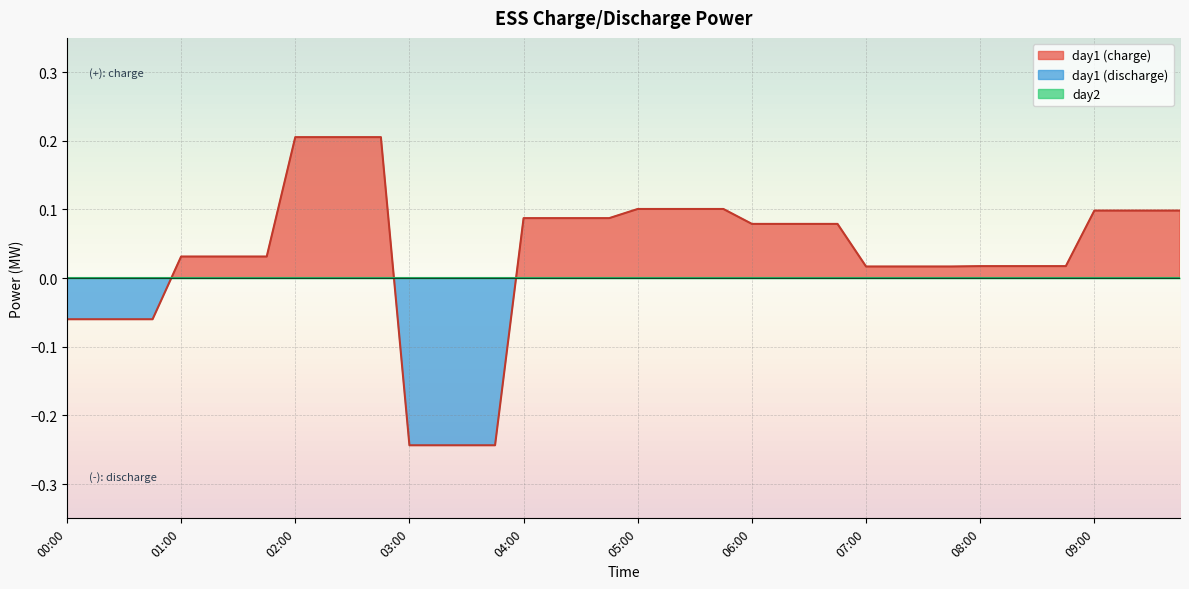

Rank the categories by value from highest to lowest.

02:00, 02:15, 02:30, 02:45, 05:00, 05:15, 05:30, 05:45, 09:00, 09:15, 09:30, 09:45, 04:00, 04:15, 04:30, 04:45, 06:00, 06:15, 06:30, 06:45, 01:00, 01:15, 01:30, 01:45, 08:00, 08:15, 08:30, 08:45, 07:00, 07:15, 07:30, 07:45, 00:00, 00:15, 00:30, 00:45, 03:00, 03:15, 03:30, 03:45